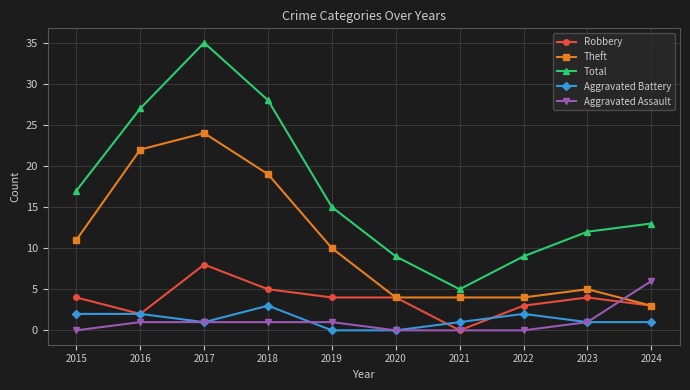

Reading left to right, transcribe all the data shown in this chart.

Robbery: 4	2	8	5	4	4	0	3	4	3
Theft: 11	22	24	19	10	4	4	4	5	3
Total: 17	27	35	28	15	9	5	9	12	13
Aggravated Battery: 2	2	1	3	0	0	1	2	1	1
Aggravated Assault: 0	1	1	1	1	0	0	0	1	6